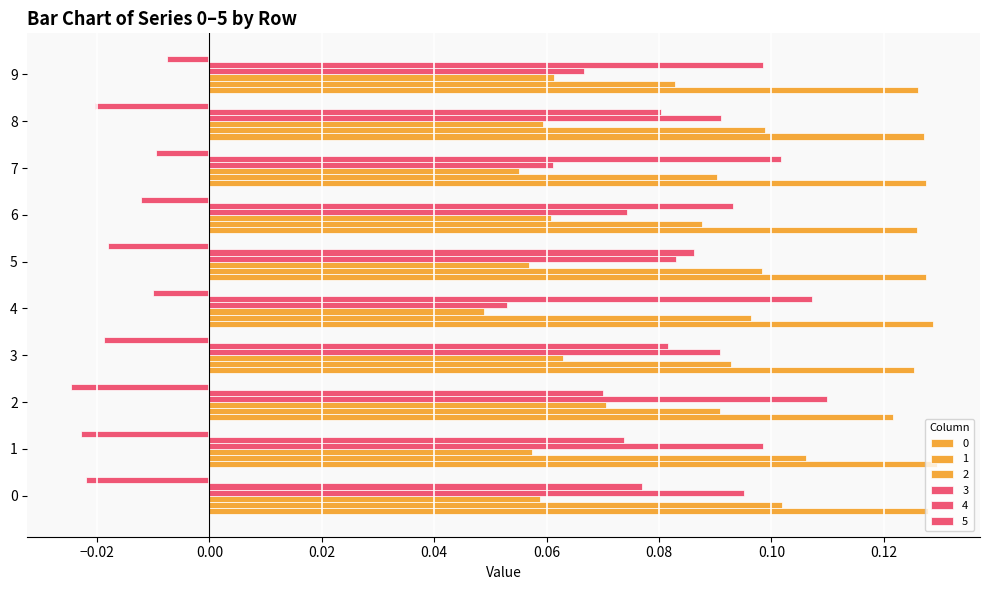

The 3 series shows 0.0 at 7. True or false?

False